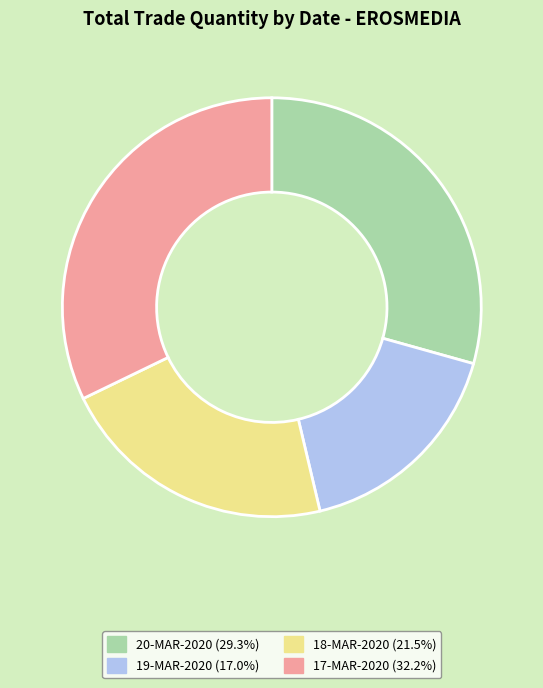

Do 18-MAR-2020 (21.5%) and 20-MAR-2020 (29.3%) together represent more than half of the pie?

Yes